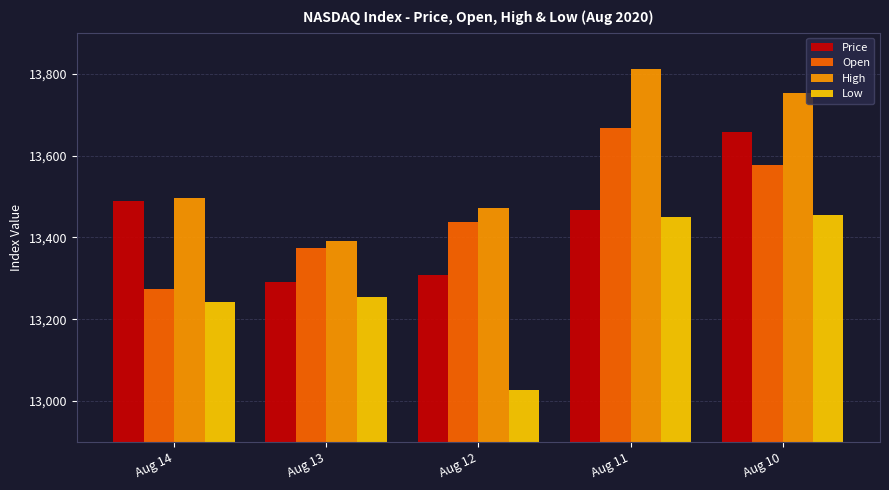

Rank the series by their maximum value, from lowest to highest.

Low, Price, Open, High